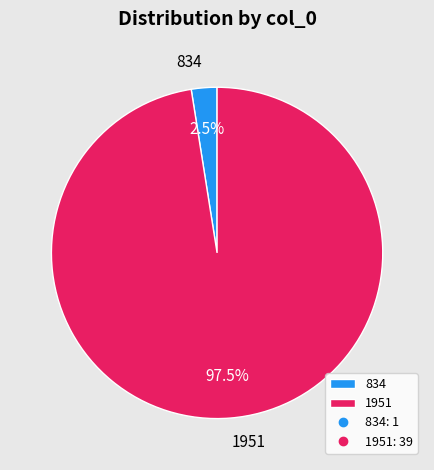

To the nearest percent, what is the difference between the 1951 and 834 slice percentages?

95%